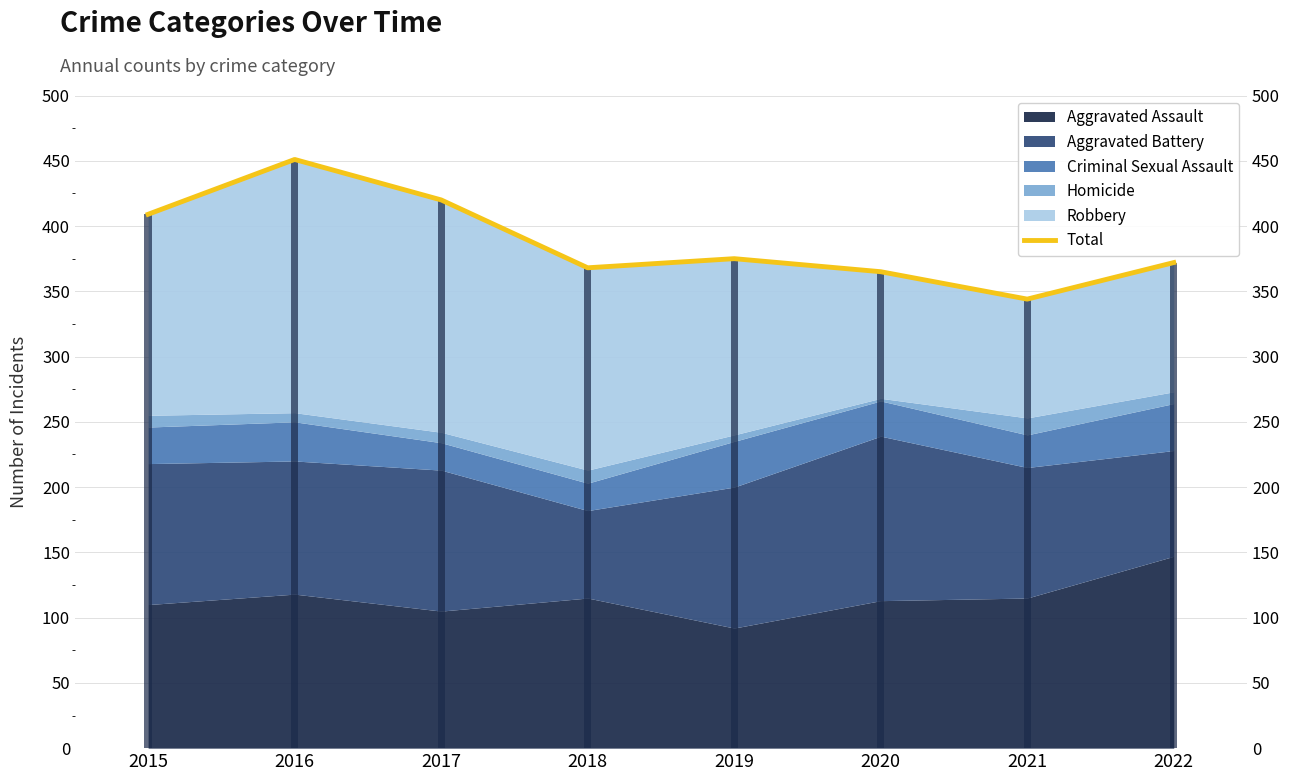

What is the change in value from 2016 to 2020?

-86